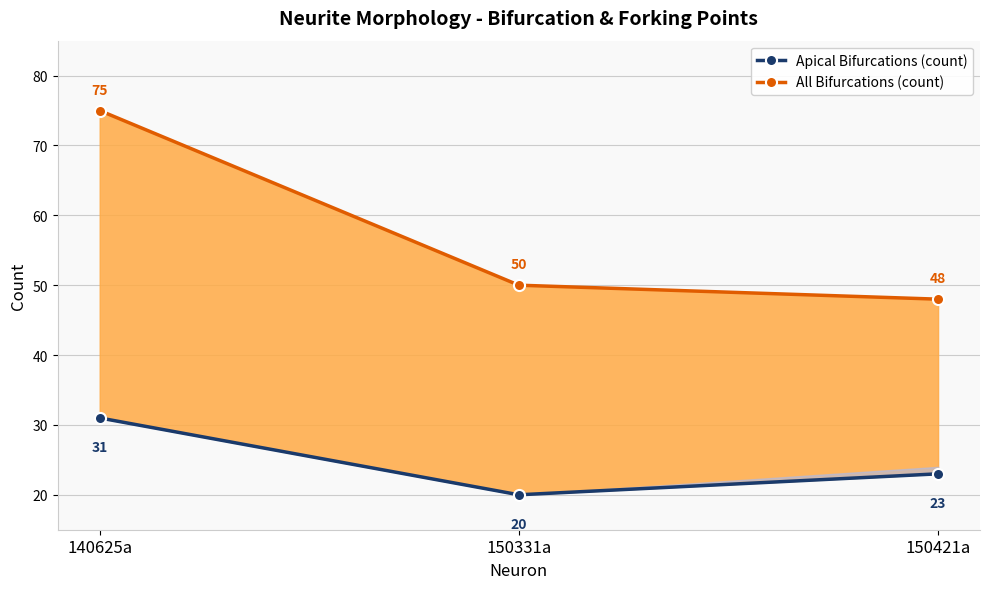

Count the number of data series in this chart.

2